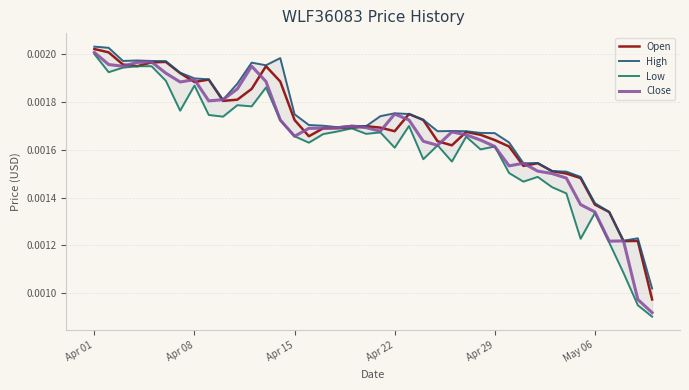

Which label corresponds to the largest value in the chart?

Apr 01